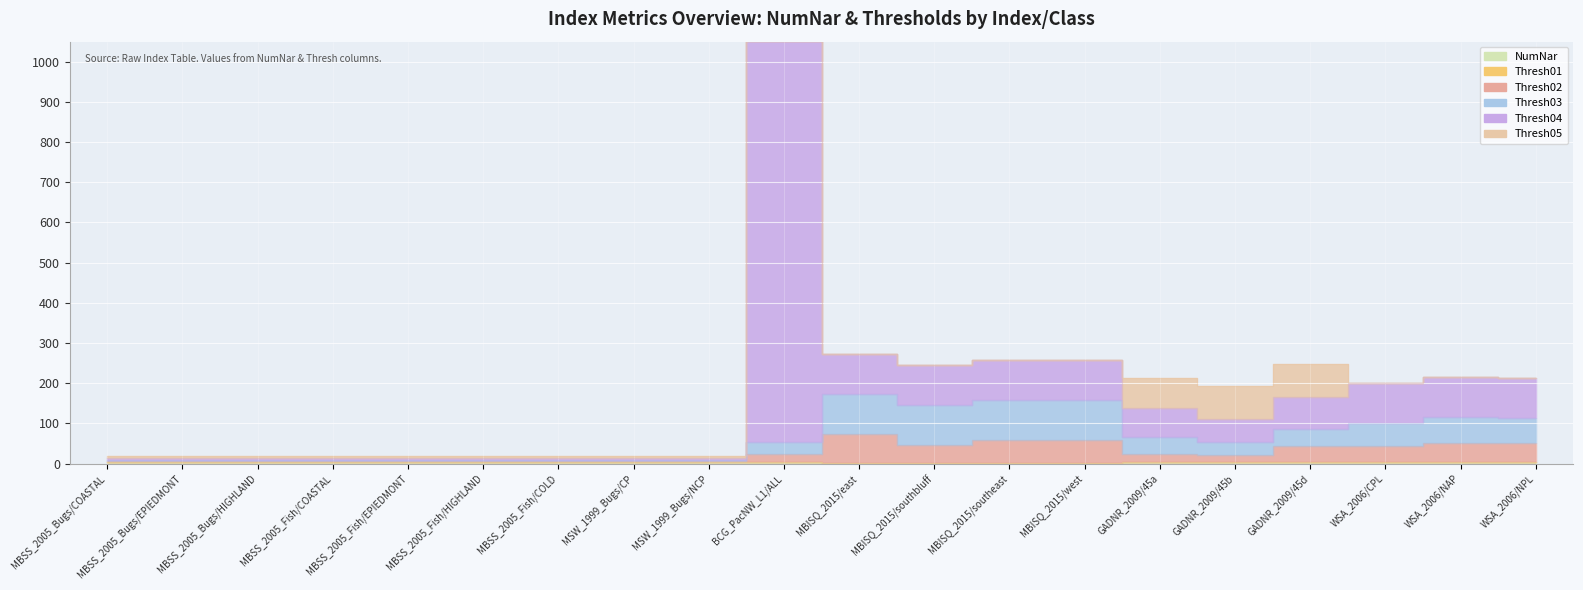

What position from the right is MSW_1999_Bugs/CP?

13